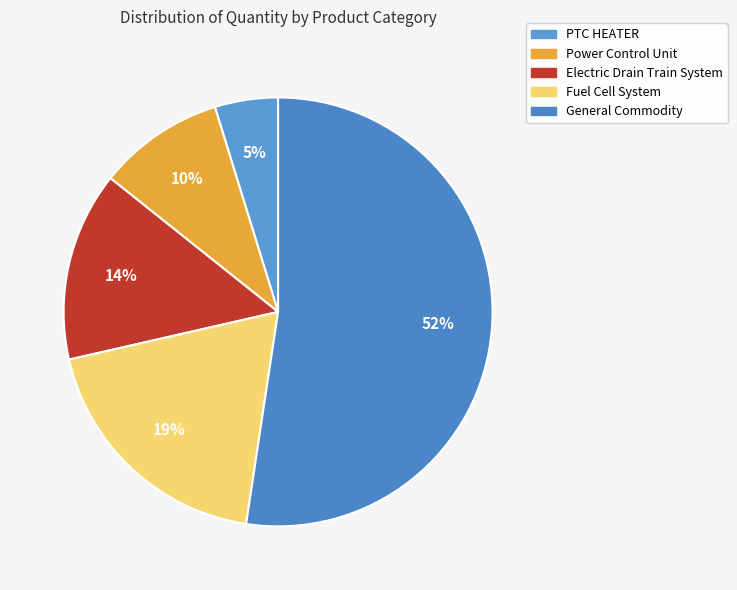

Which category accounts for the majority?

General Commodity